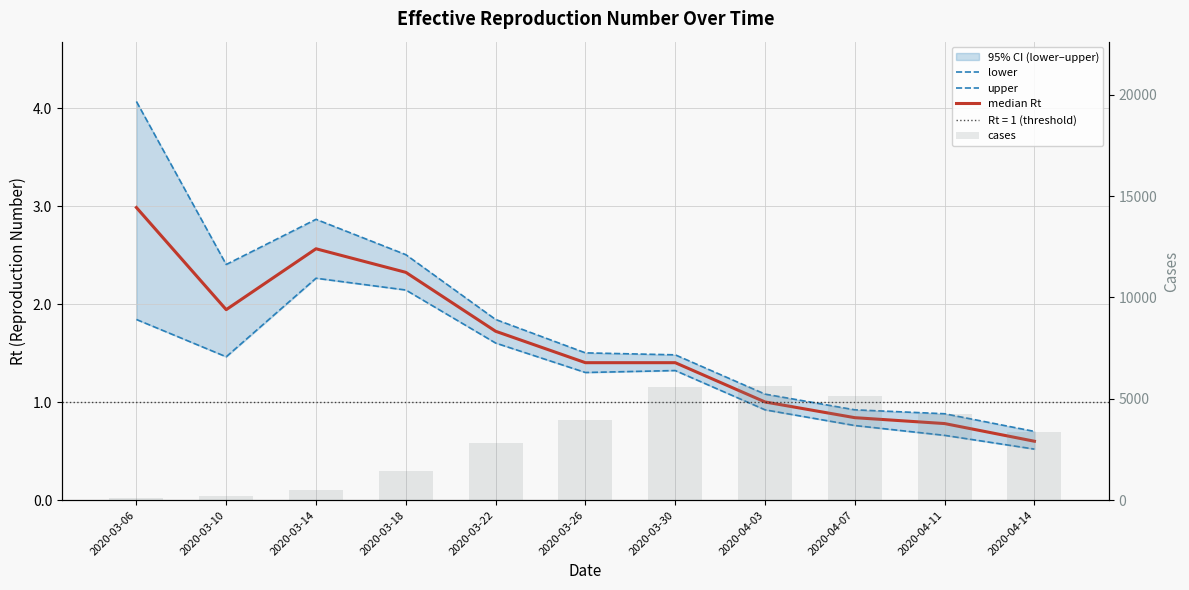

Rank the categories by cases value from lowest to highest.

2020-03-06, 2020-03-10, 2020-03-14, 2020-03-18, 2020-03-22, 2020-04-14, 2020-03-26, 2020-04-11, 2020-04-07, 2020-03-30, 2020-04-03